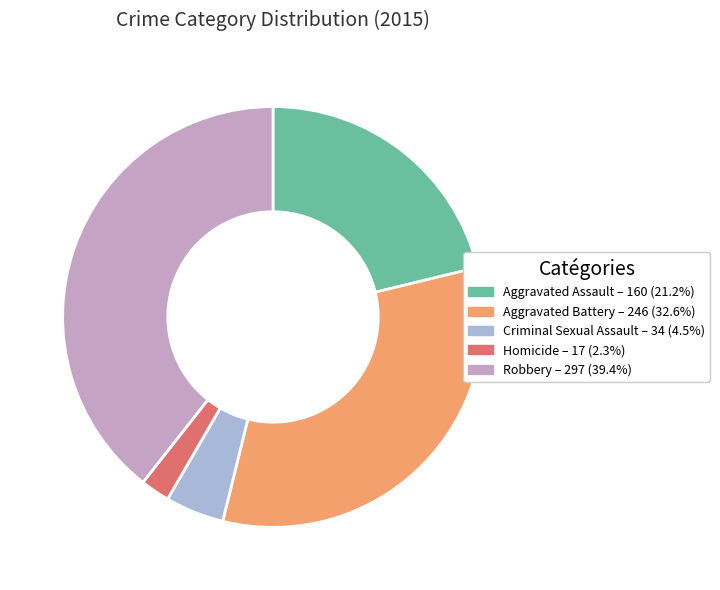

Count the number of slices in the pie.

5